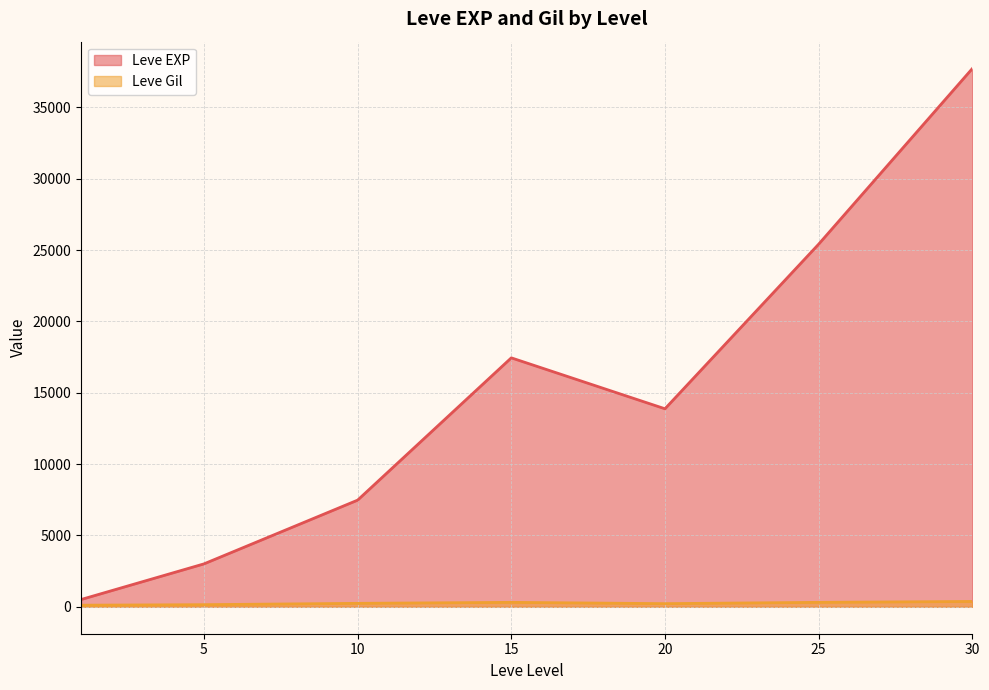

What is the value of the Leve Gil point at the 1st from the left?

113